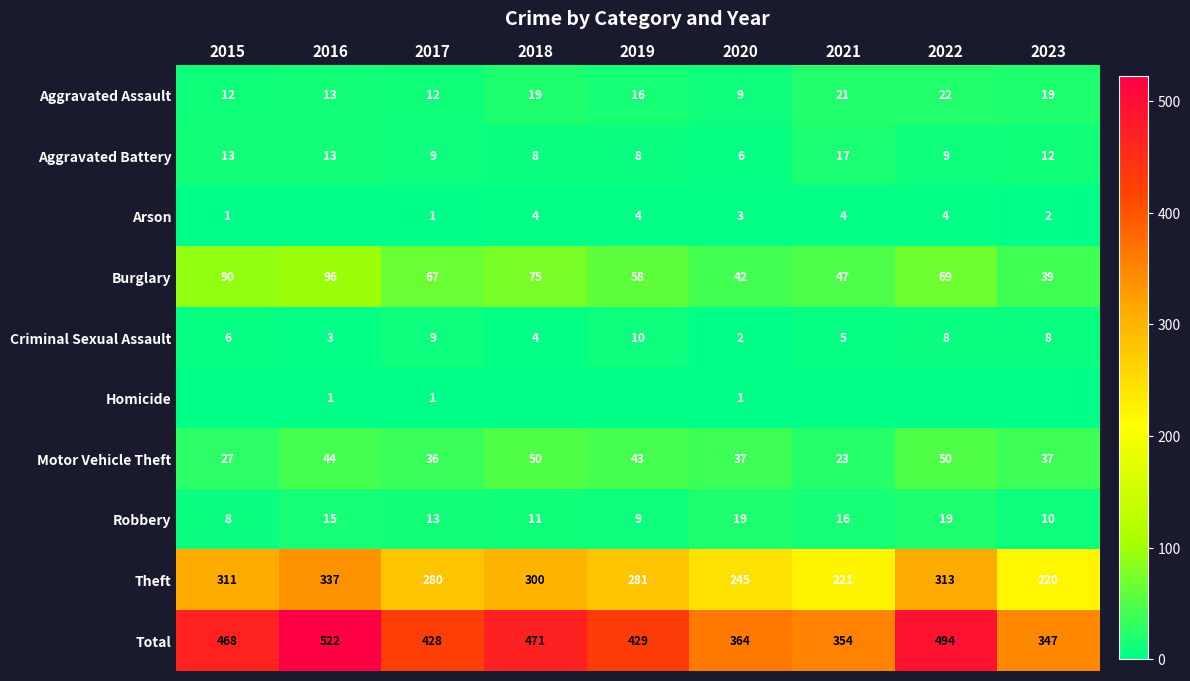

What is the sum of the Aggravated Assault values at 2016 and 2021?

34